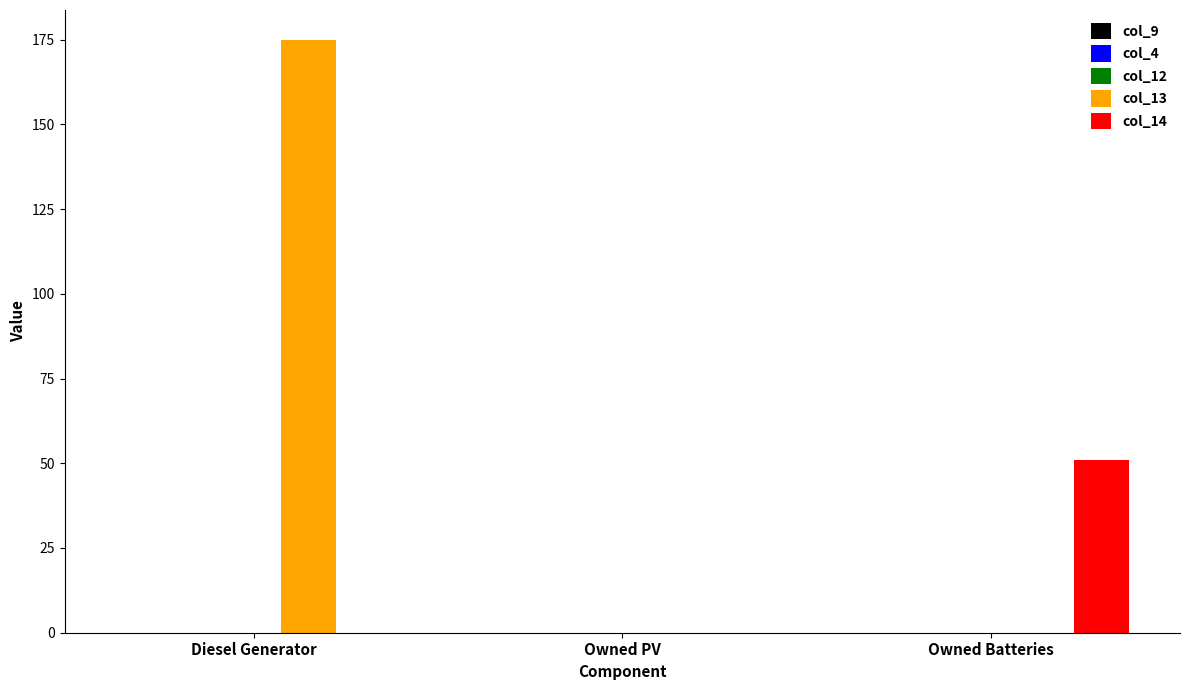

At which label does col_14 reach its peak?

Owned Batteries